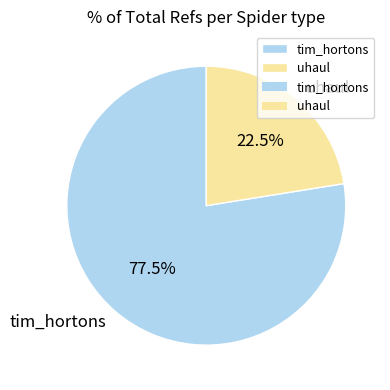

Does uhaul represent more than half of the total?

No